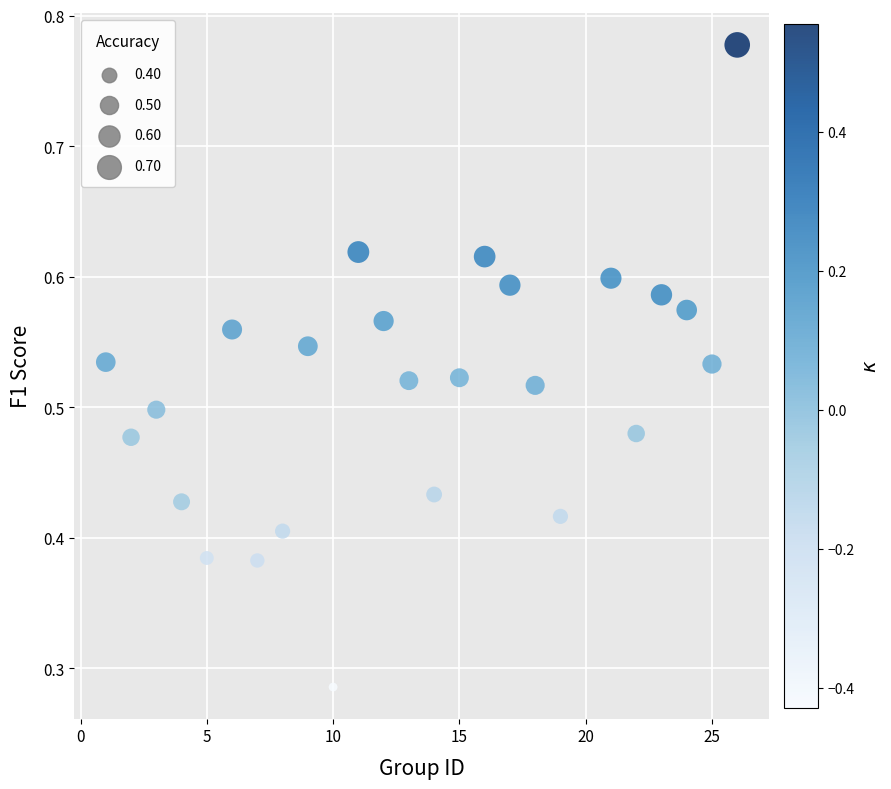

What is the range of X values (max minus min)?

25.0